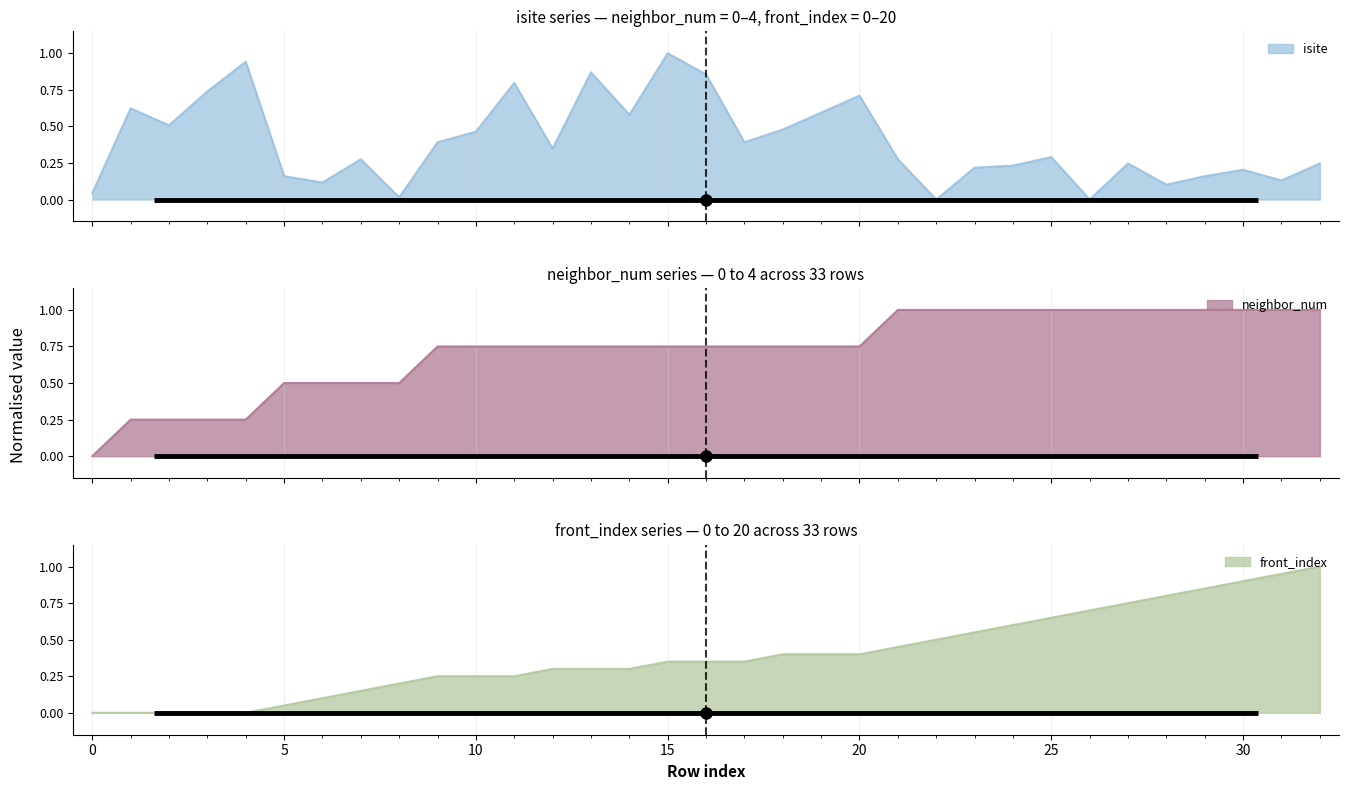

How many values in neighbor_num are above zero?

32